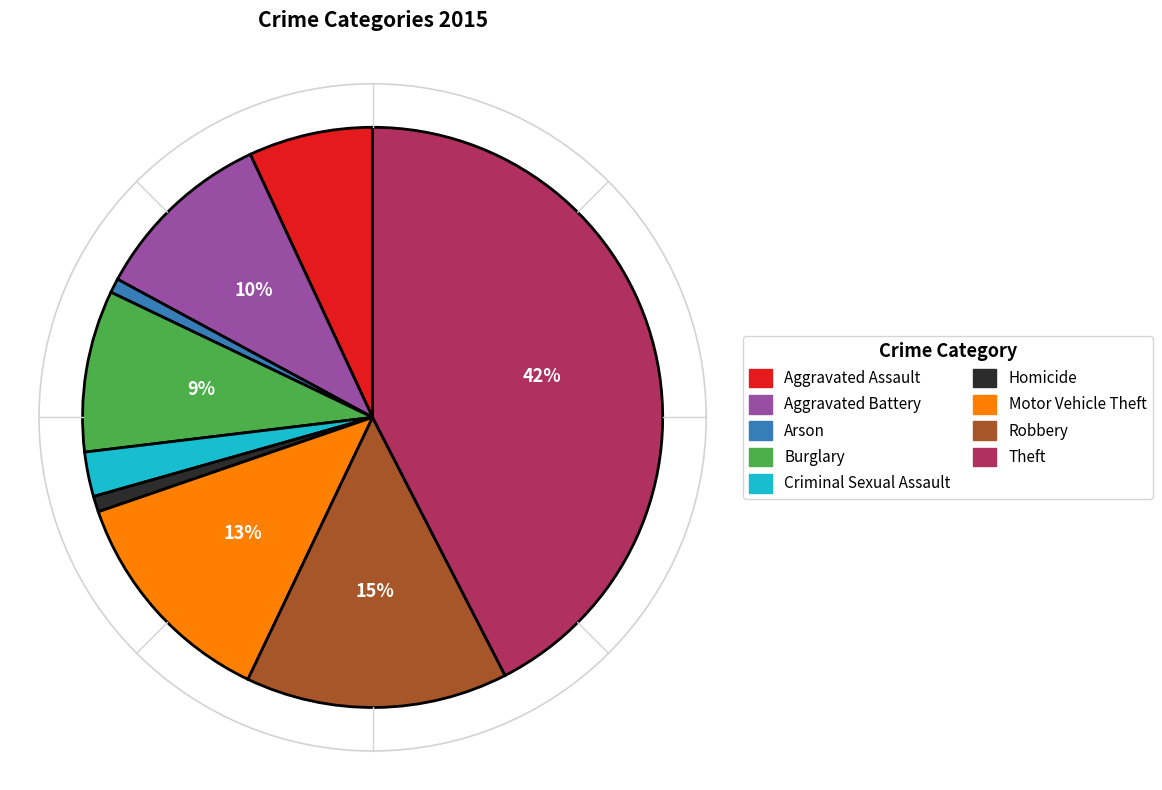

Does any single category account for the majority?

No